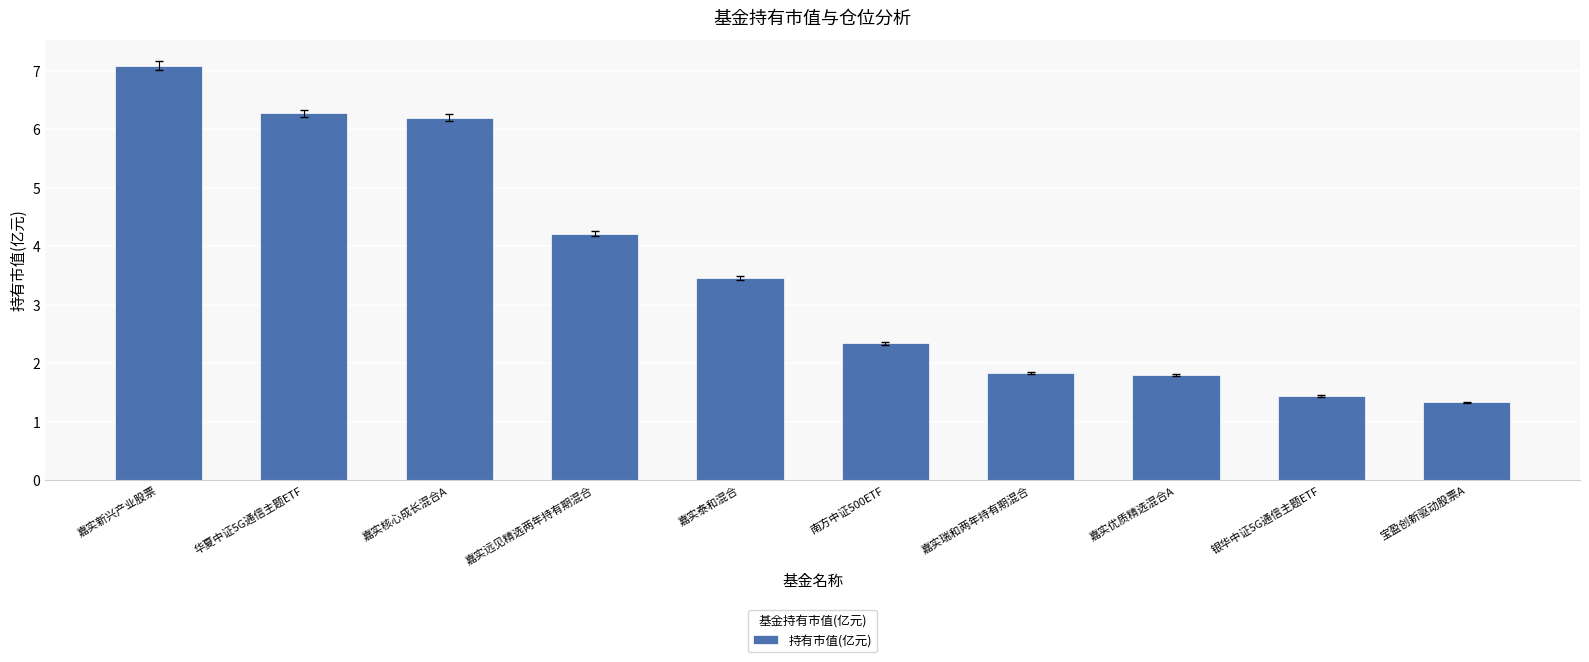

What is the difference between the maximum and second lowest values?

5.7